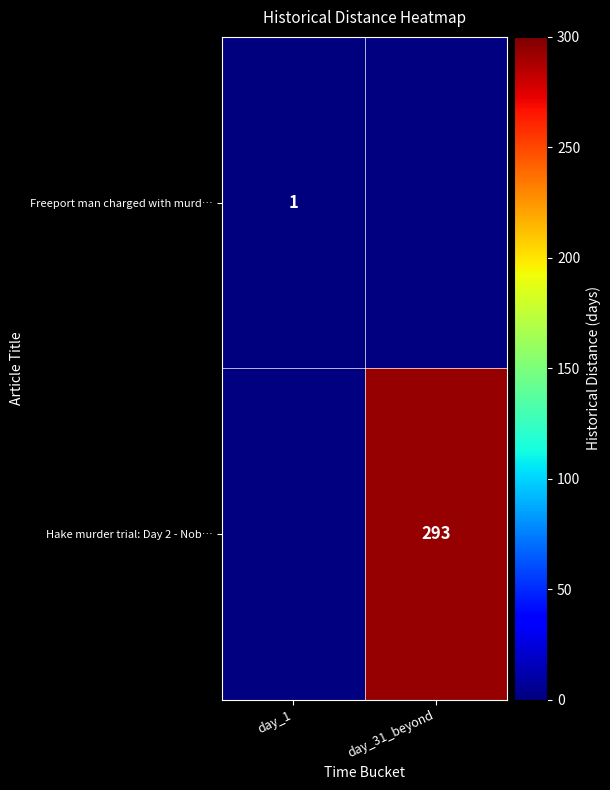

True or false: Hake murder trial: Day 2 - Nob… has a value of 489 at day_31_beyond.

False